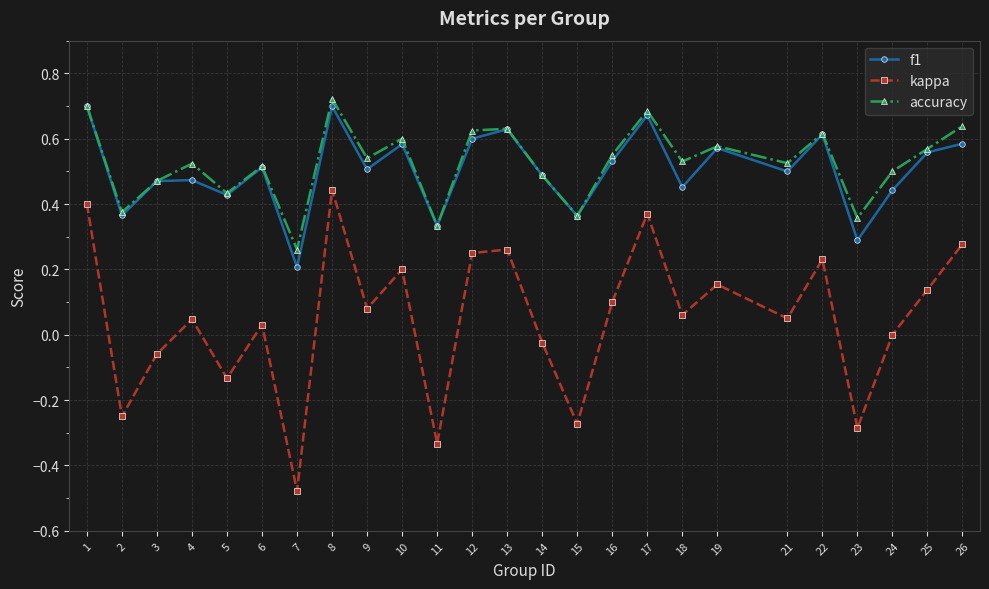

Where is f1 nearest to the value 0?

7